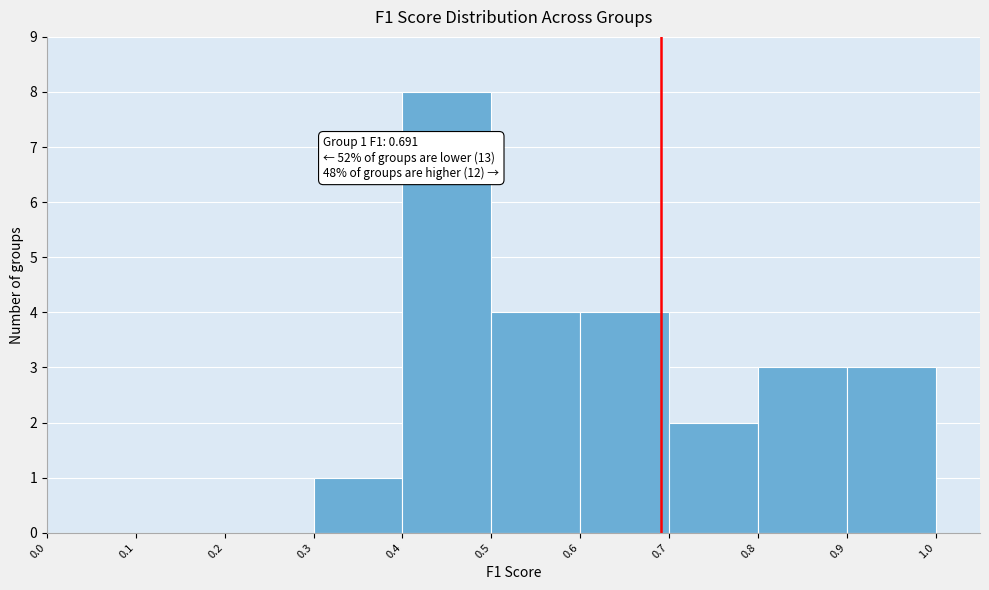

Over which range of the x-axis is the bar tallest?

0.4 to 0.5